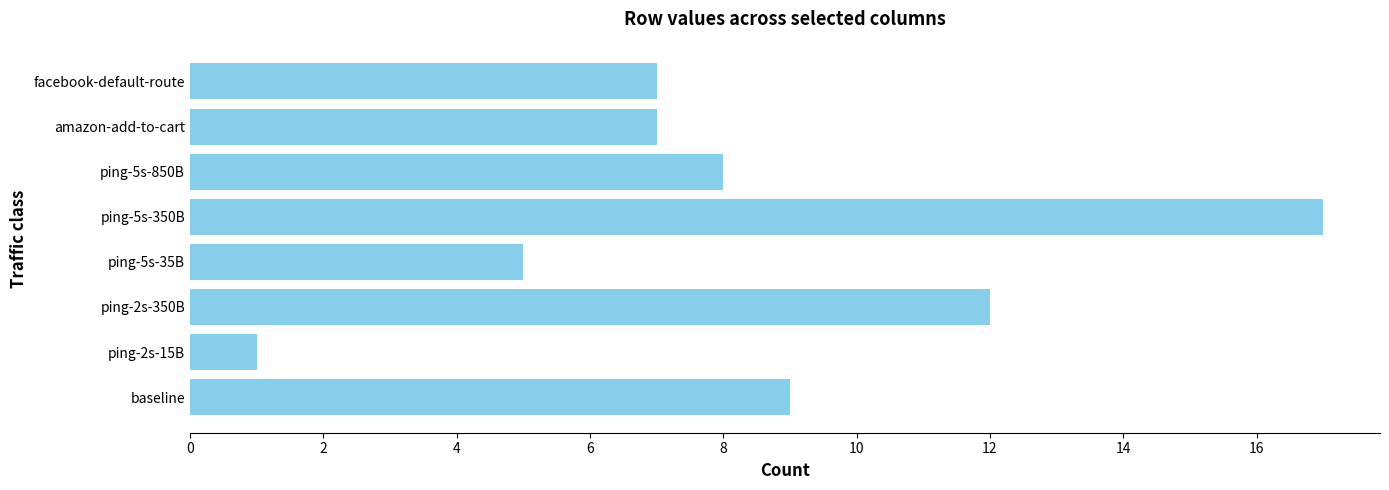

What is the average value?

8